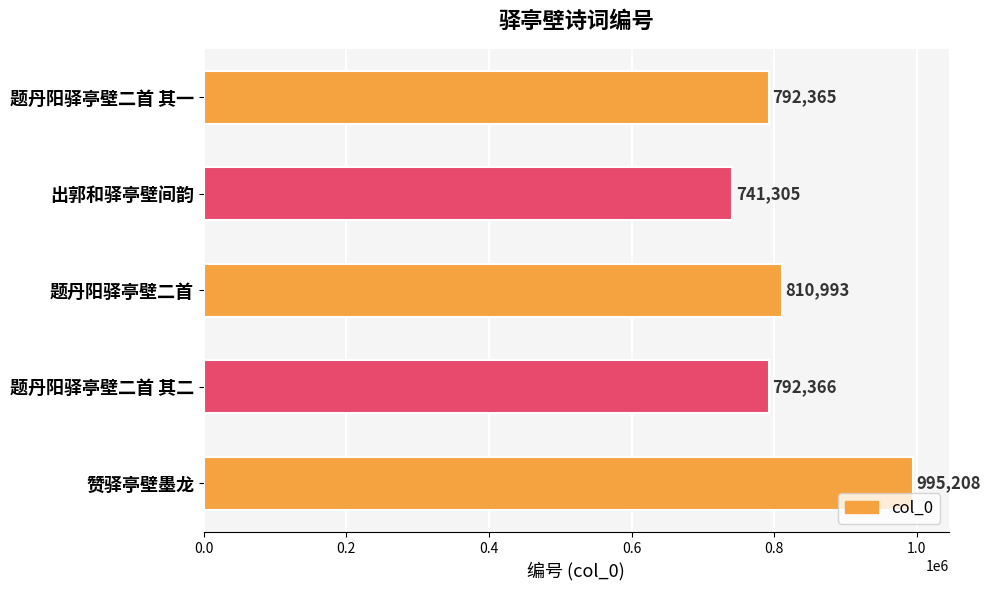

Reading top to bottom, extract all data points from this chart.

题丹阳驿亭壁二首 其一=792365	出郭和驿亭壁间韵=741305	题丹阳驿亭壁二首=810993	题丹阳驿亭壁二首 其二=792366	赞驿亭壁墨龙=995208